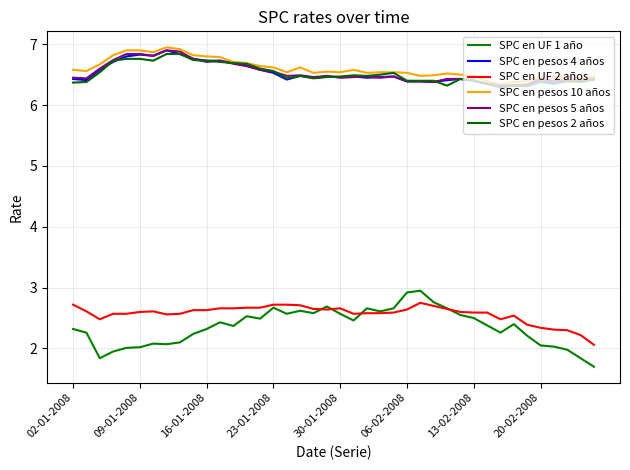

Where is SPC en pesos 2 años nearest to the value 6?

32